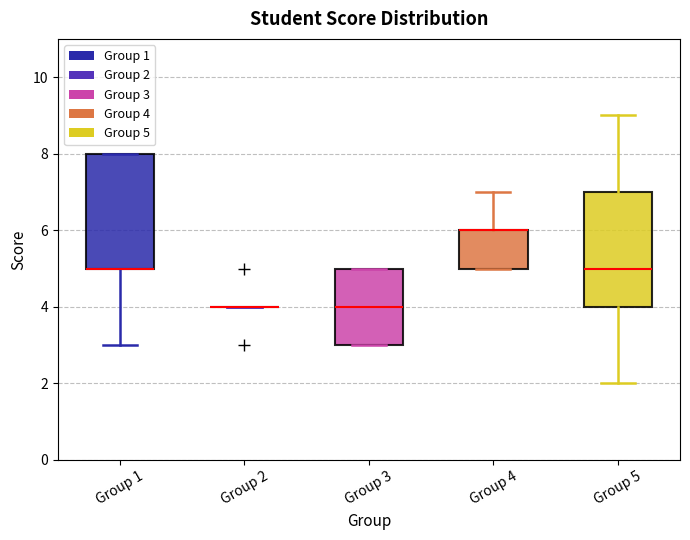

Where is the lower edge of the box for Group 4 on the y-axis? The values are not printed on the chart, so give them approximately, as read against the axis.

5